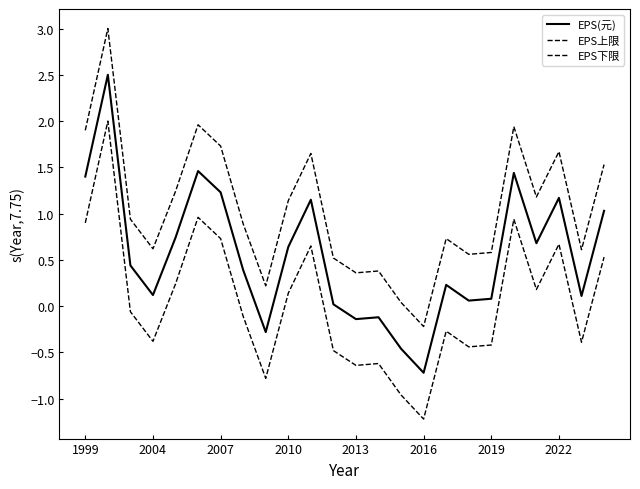

Does the chart display data point markers on the line(s)?

No